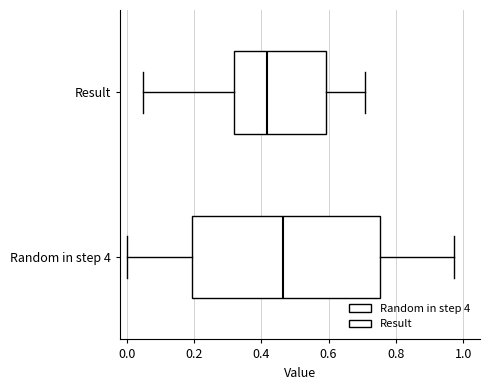

Reading bottom to top, read every box against the x-axis: the position of its median line, the range the box covers, and the ends of its whiskers. The values are not printed on the chart, so give them approximately, as read against the axis.

Random in step 4: median 0.46, box 0.20 to 0.76, whiskers 0.00 to 0.98
Result: median 0.42, box 0.32 to 0.60, whiskers 0.04 to 0.70